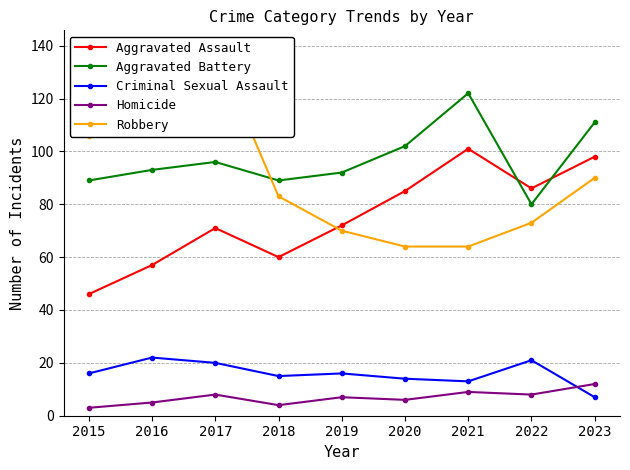

What is the difference between the highest and lowest values at 2022?

78